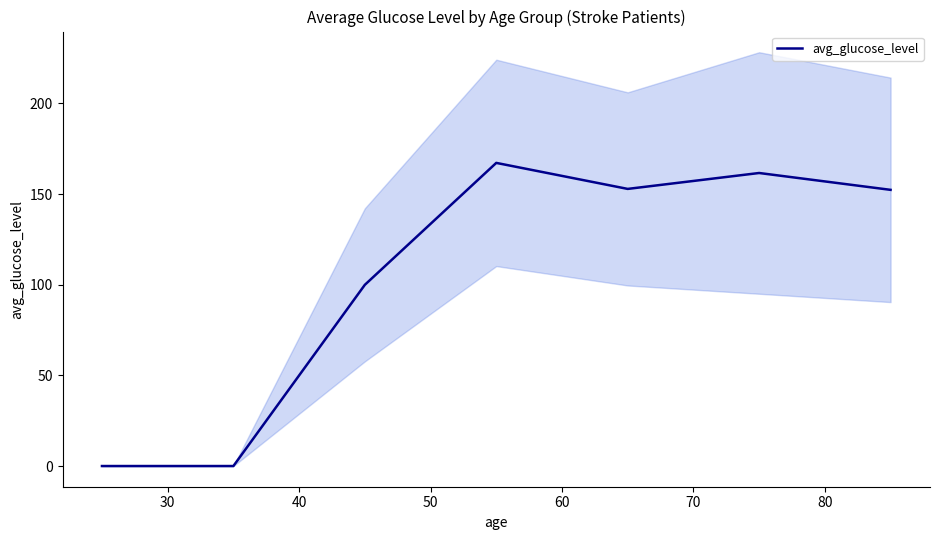

How many points are higher than both their immediate neighbors (excluding endpoints)?

2